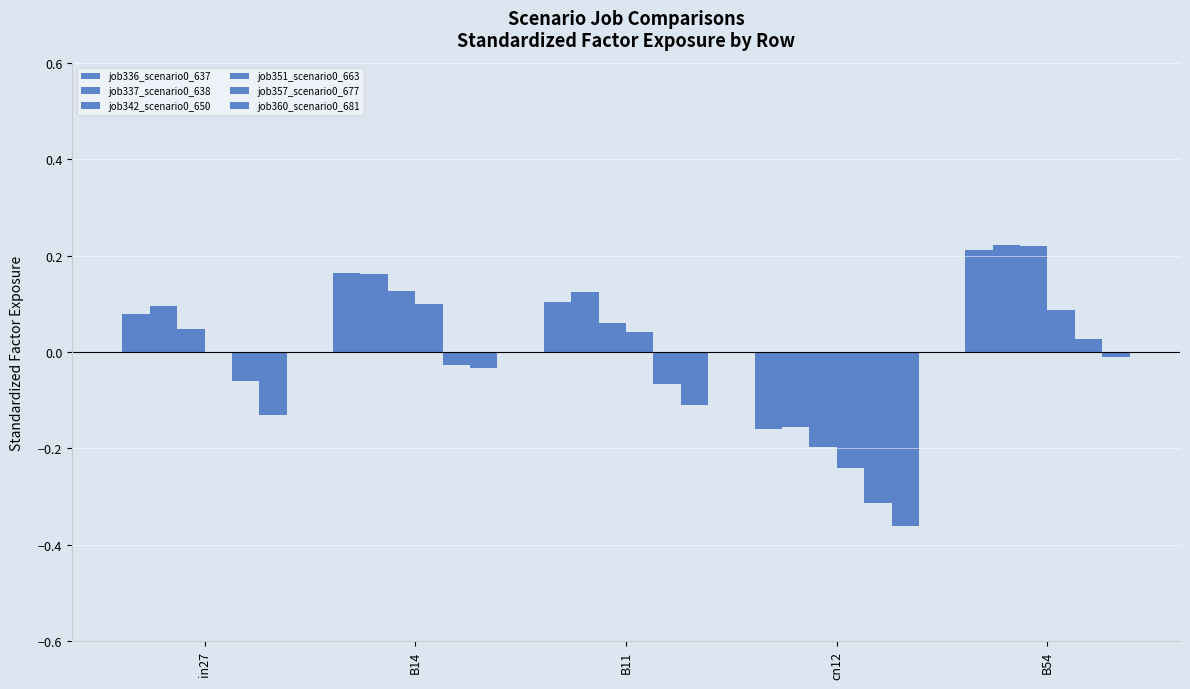

How many groups of bars are there?

5